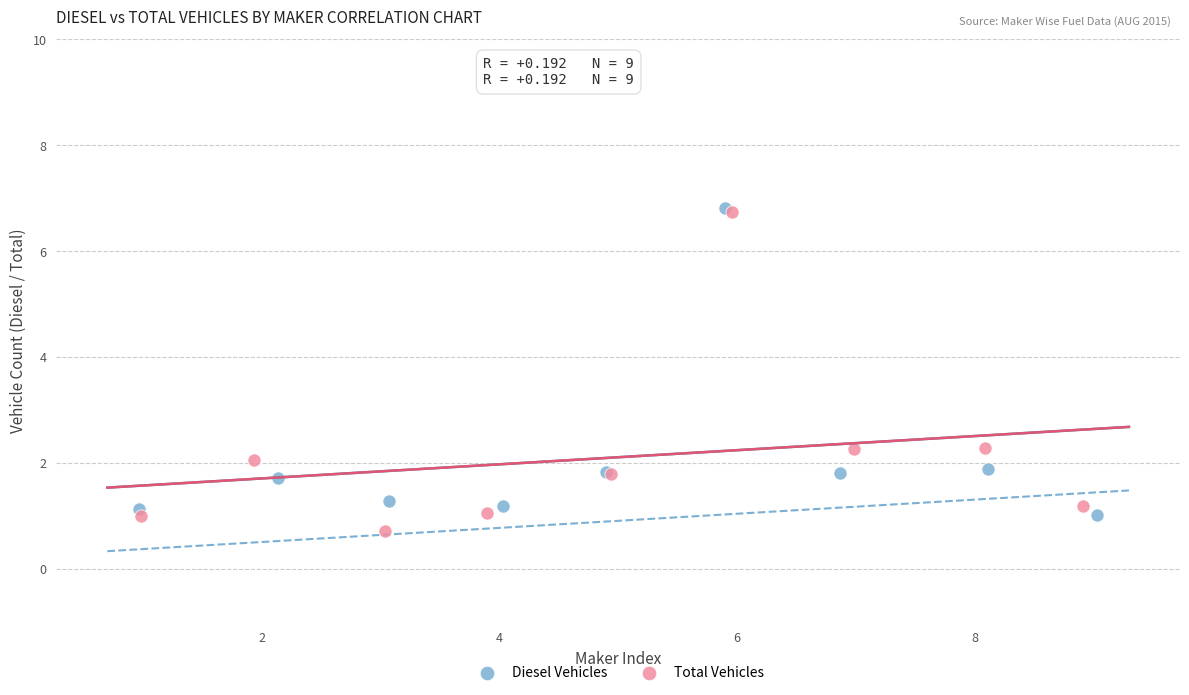

Which series has the widest spread of Y values?

Total Vehicles